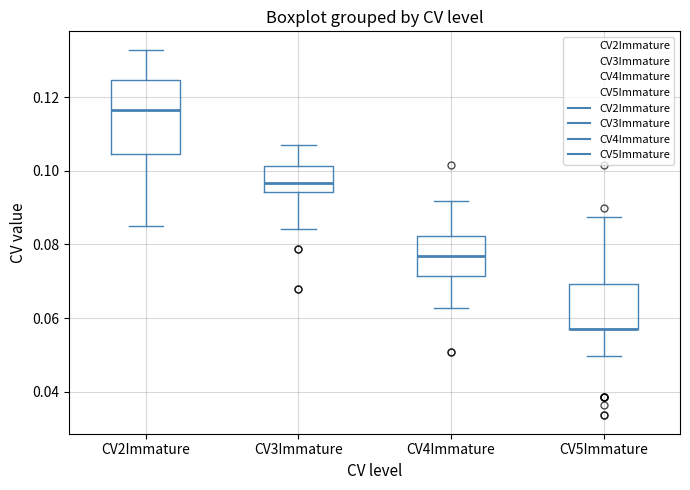

Reading left to right, transcribe this box plot: for each box, give where its median line is, the range the box spans, and where its two whiskers end, as read against the y-axis. The values are not printed on the chart, so give them approximately, as read against the axis.

CV2Immature: median 0.116, box 0.104 to 0.124, whiskers 0.084 to 0.132
CV3Immature: median 0.096, box 0.094 to 0.102, whiskers 0.084 to 0.106
CV4Immature: median 0.076, box 0.072 to 0.082, whiskers 0.062 to 0.092
CV5Immature: median 0.058 (drawn on the box's lower edge), box 0.058 to 0.070, whiskers 0.050 to 0.088